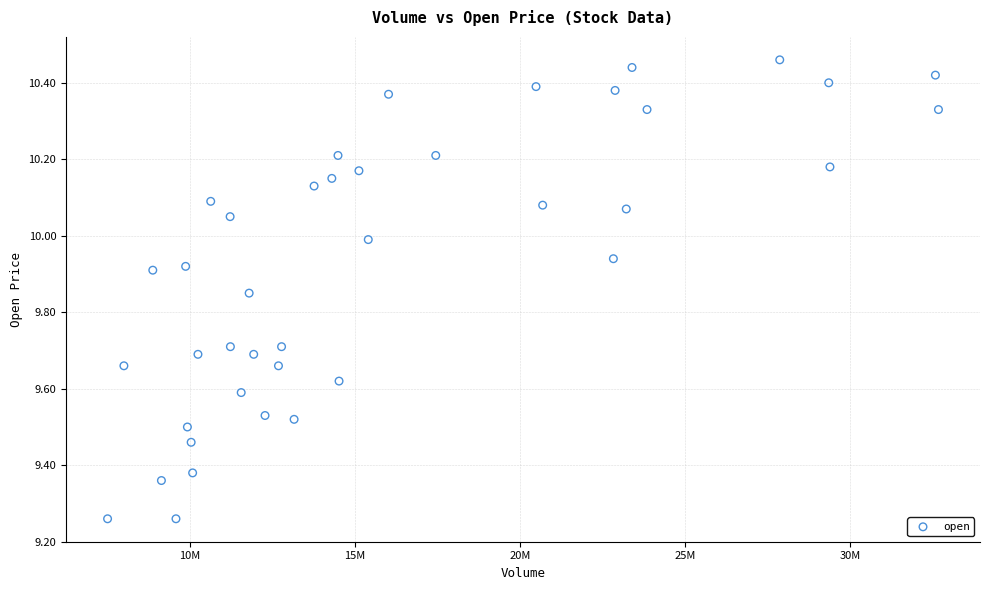

What is the range of X values (max minus min)?

25154804.0